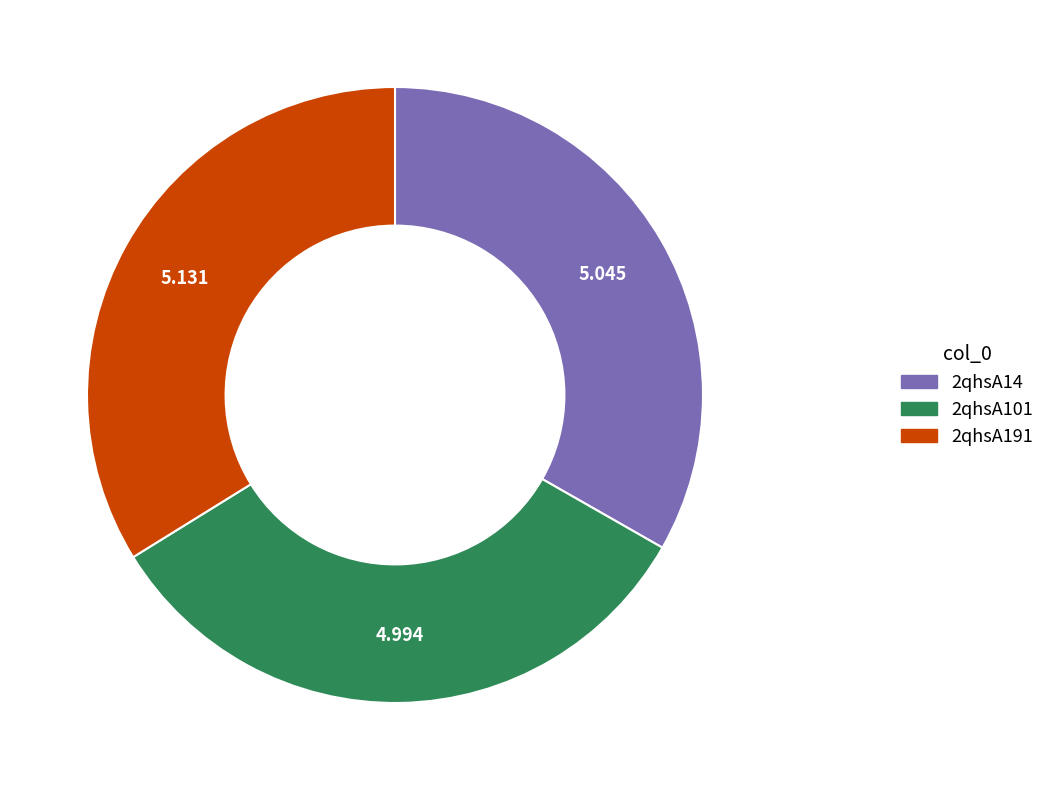

Is the sum of 2qhsA101 and 2qhsA14 greater than half?

Yes